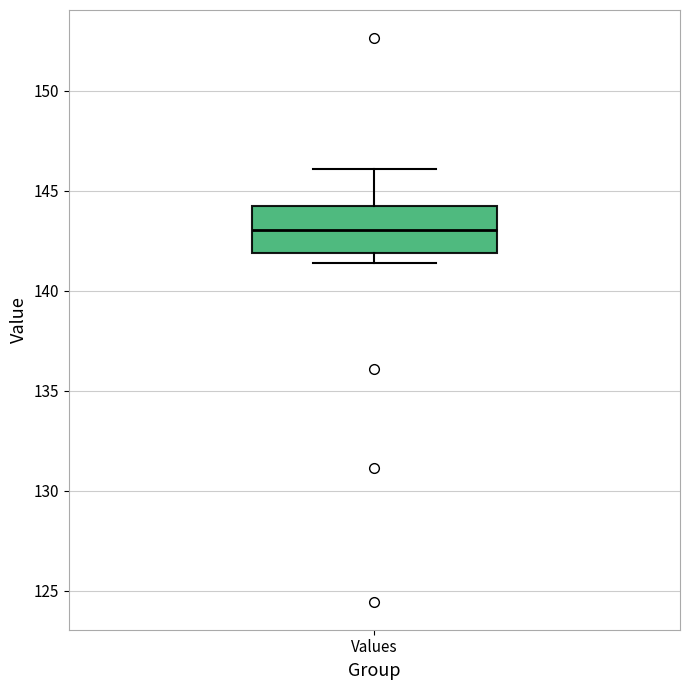

Where does the median line of the box for Values sit on the y-axis? The values are not printed on the chart, so give them approximately, as read against the axis.

143.0